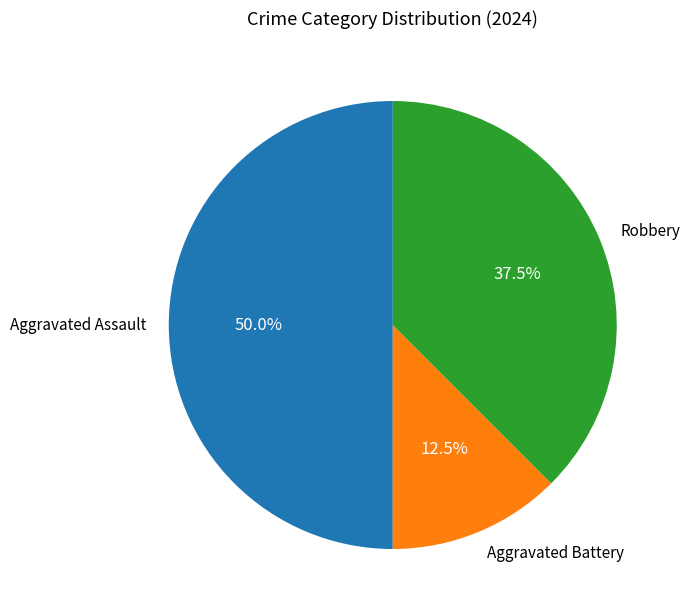

True or false: Aggravated Assault accounts for 44% of the total.

False